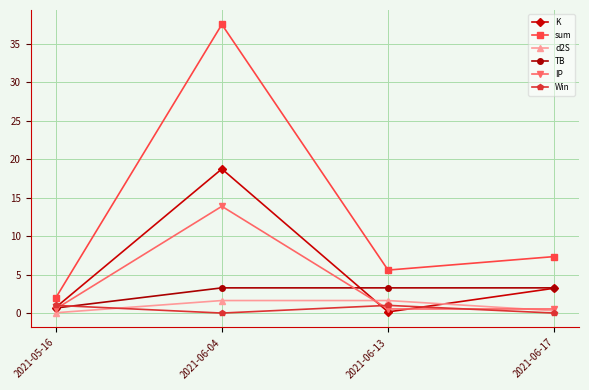

True or false: Win and TB intersect in this chart.

True